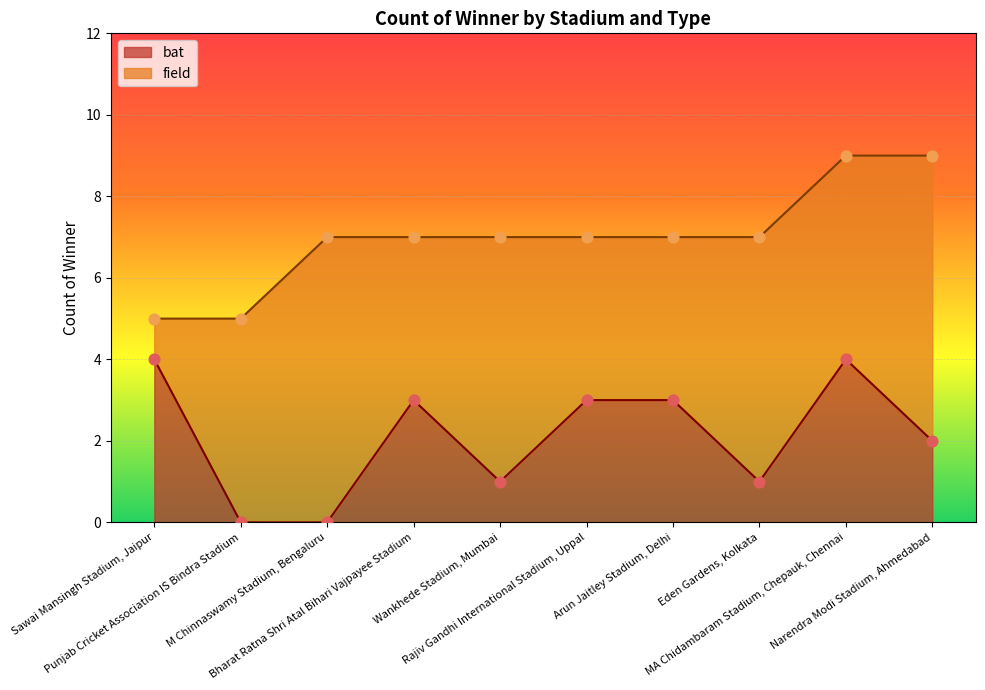

What is the change in value from Wankhede Stadium, Mumbai to Narendra Modi Stadium, Ahmedabad?

+1